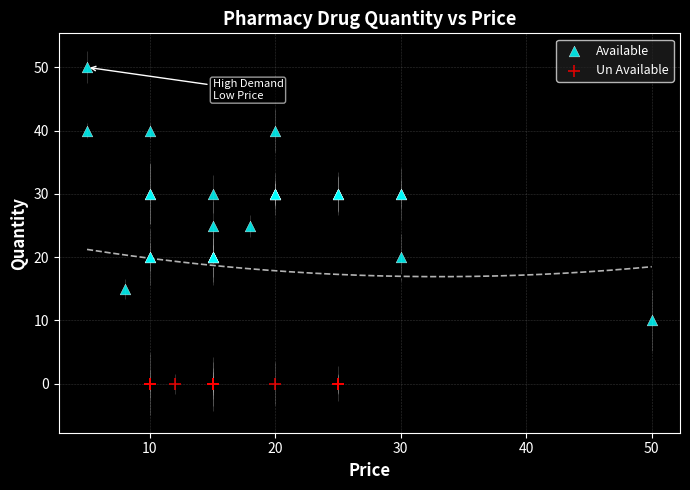

Which series reaches the minimum Y coordinate?

Un Available